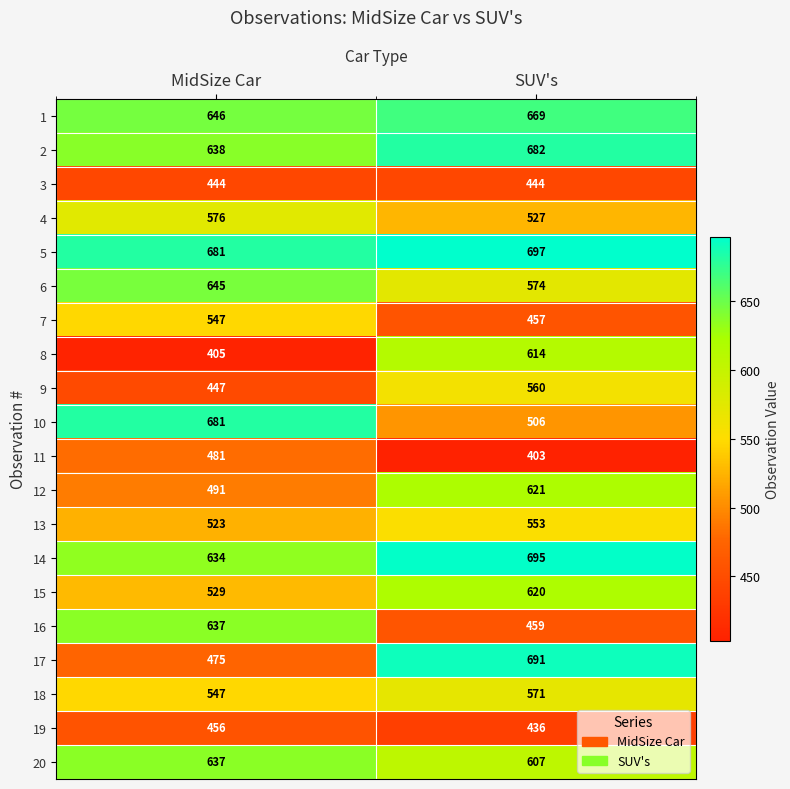

How many data points does each series have?

2